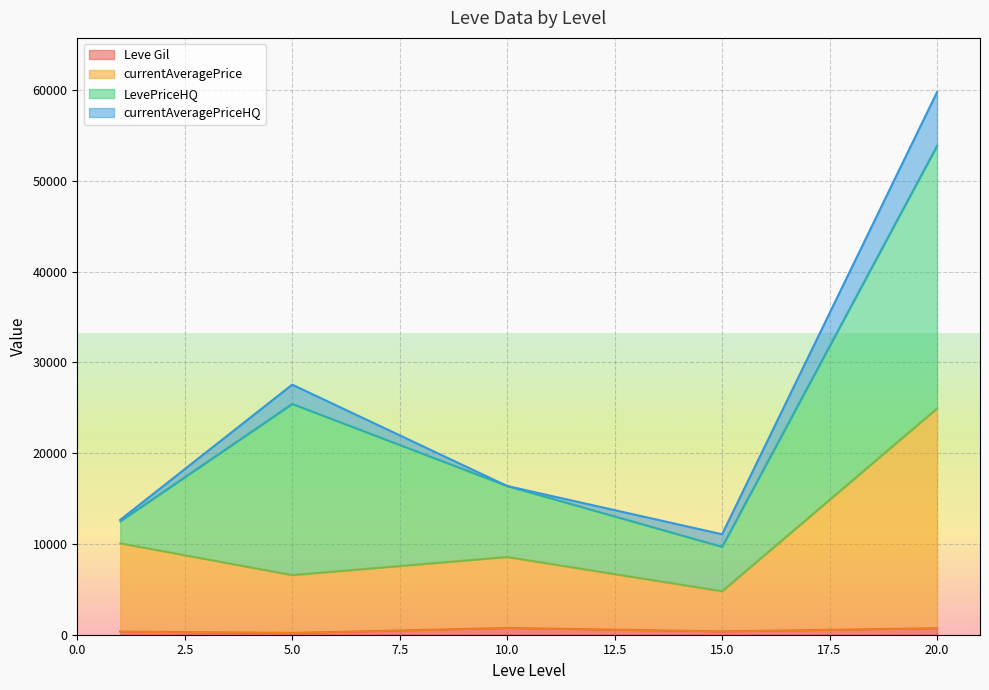

How many lines are shown in the chart?

4